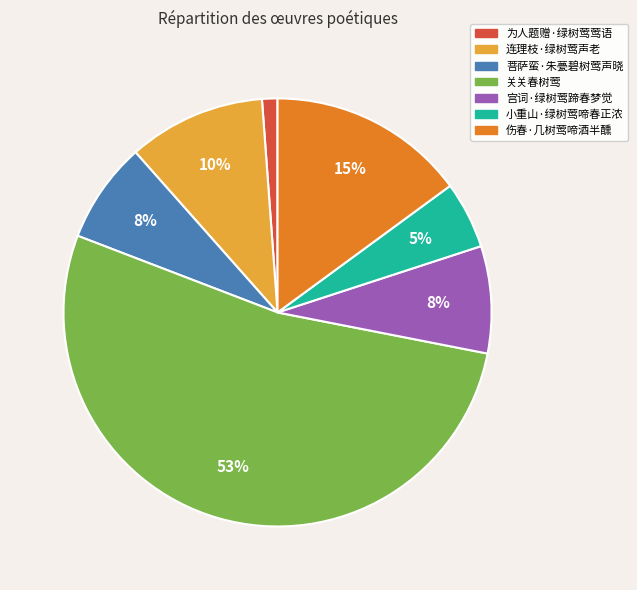

To the nearest percent, what is the difference between the largest and smallest slice percentages?

52%